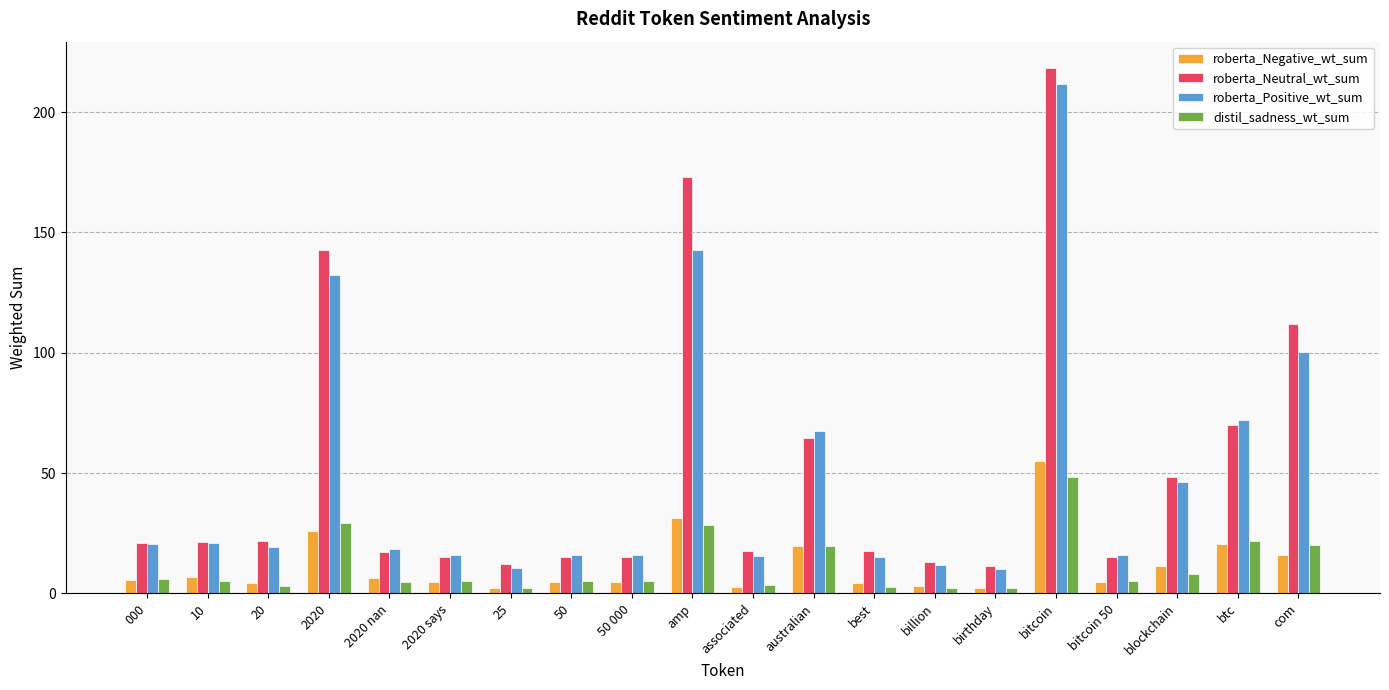

At which label does roberta_Positive_wt_sum reach its peak?

bitcoin